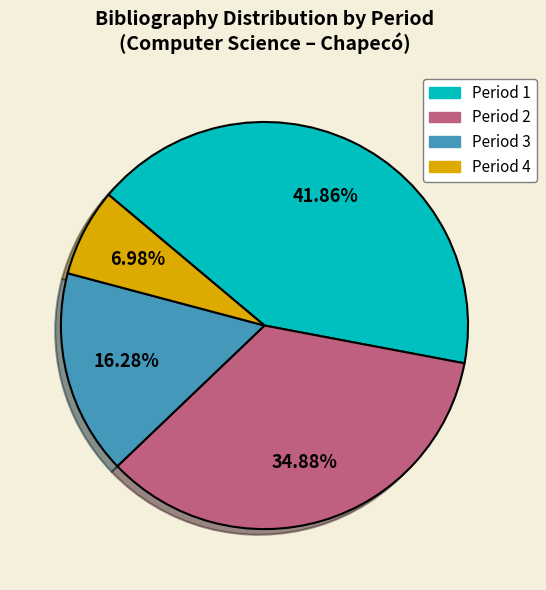

To the nearest percent, what is the average slice percentage?

25%